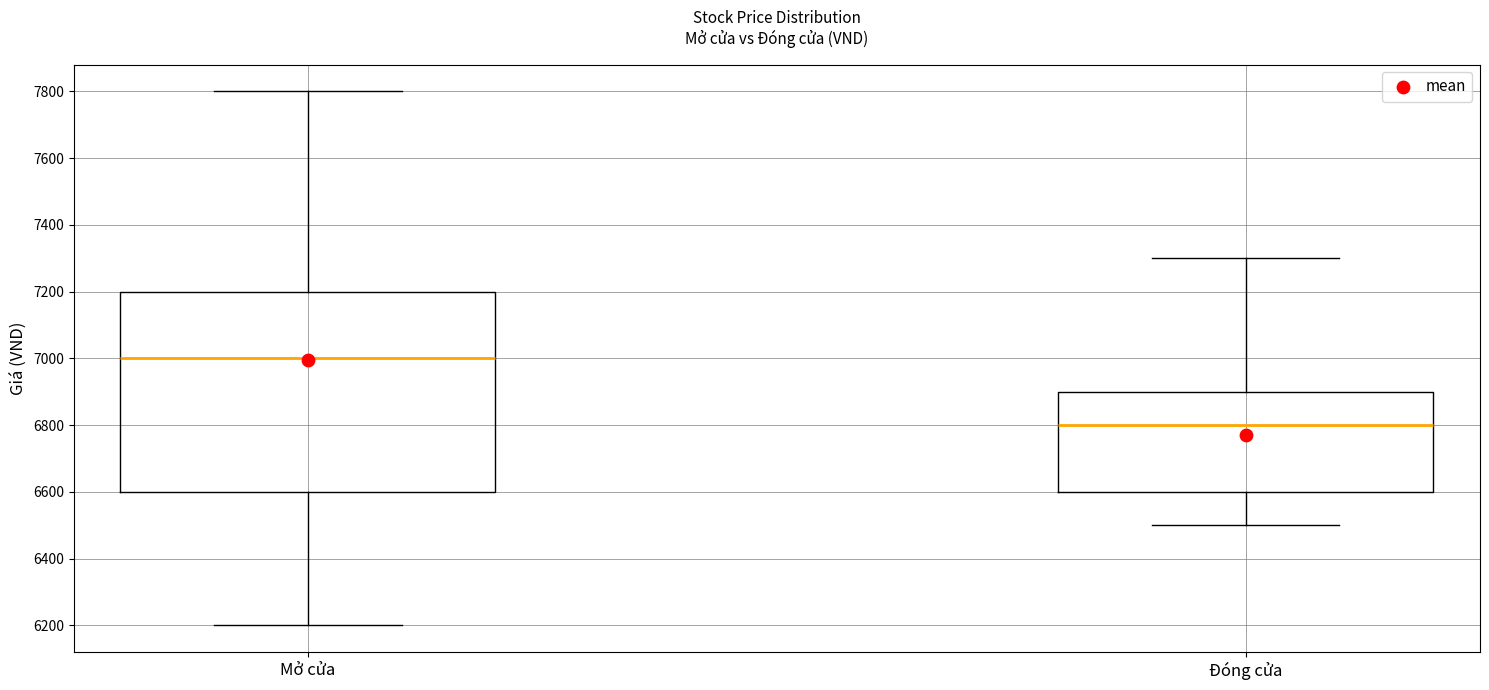

Where does the upper whisker of the box for Mở cửa end on the y-axis? The values are not printed on the chart, so give them approximately, as read against the axis.

7800